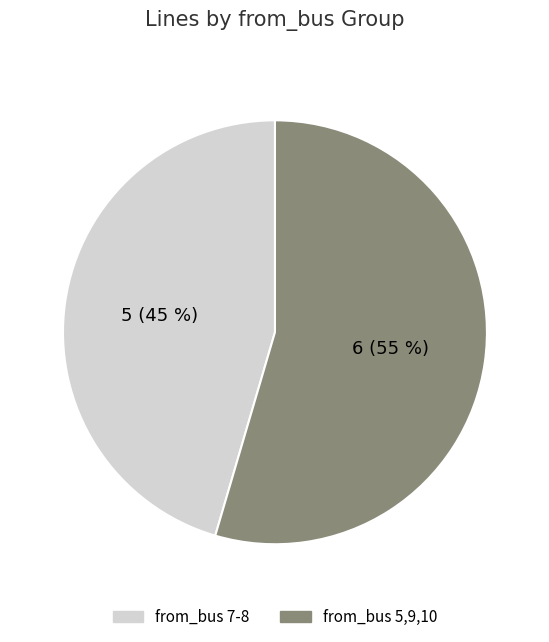

Which category has the smallest portion of the pie?

from_bus 7-8